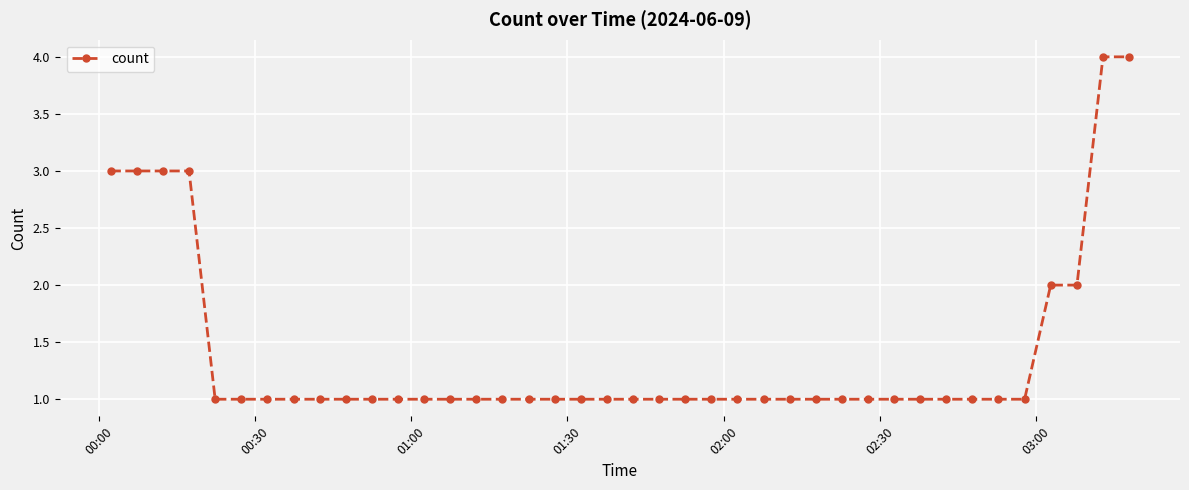

How many lines are shown in the chart?

1